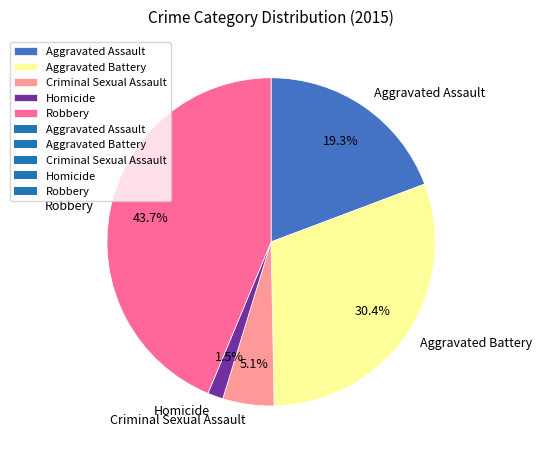

Which category has the smallest portion of the pie?

Homicide